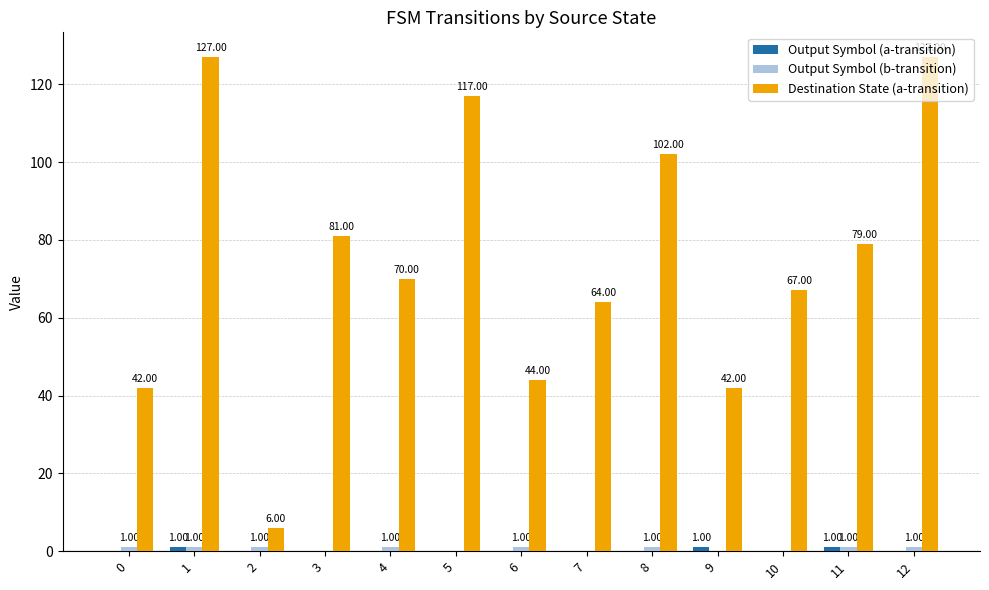

Between 5 and 8, which series saw the biggest shift?

Destination State (a-transition)